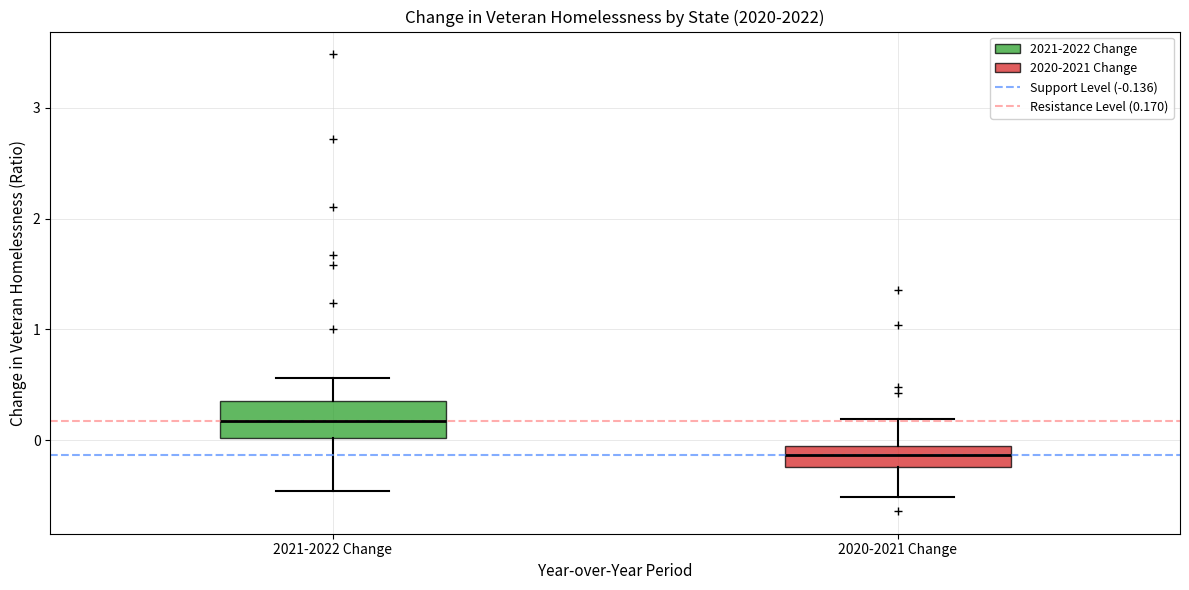

Which box is the tallest, from its lower edge to its upper edge?

2021-2022 Change